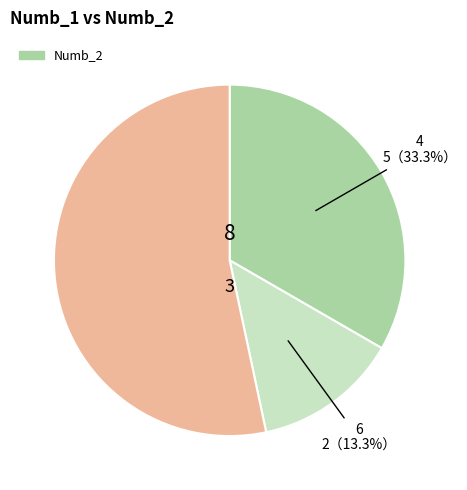

Is there a majority slice in this chart?

Yes